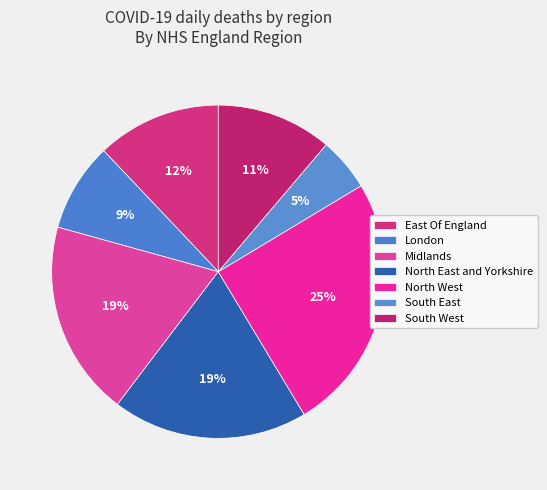

What percentage do North West and East Of England together represent?

37.1%